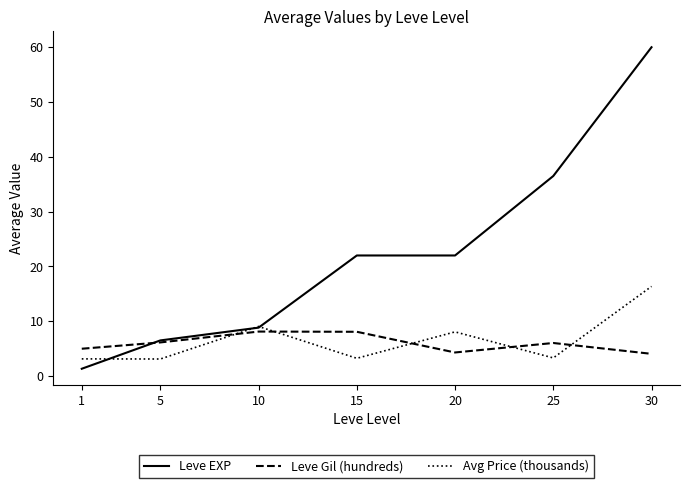

Where is Leve EXP nearest to the value 30?

25